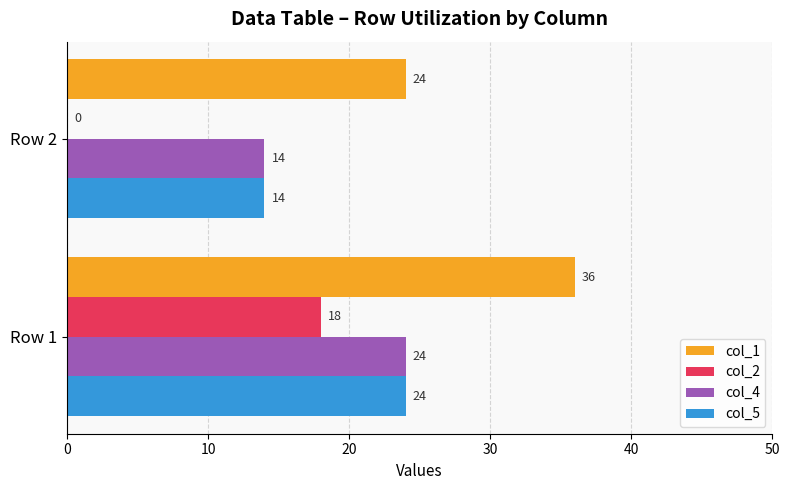

What is the total value across all series at Row 1?

102